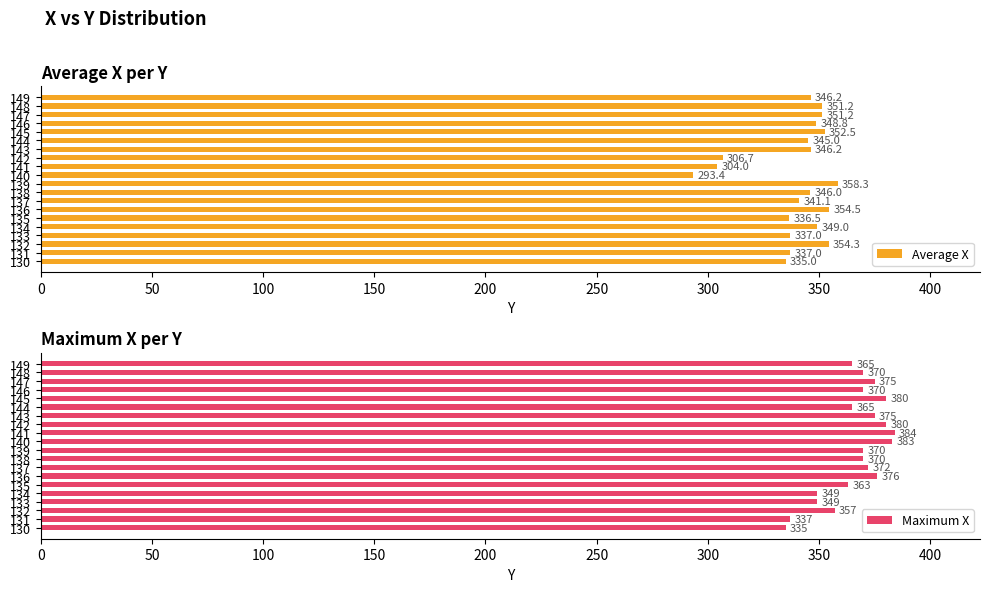

What is the average value of the Maximum X series?

366